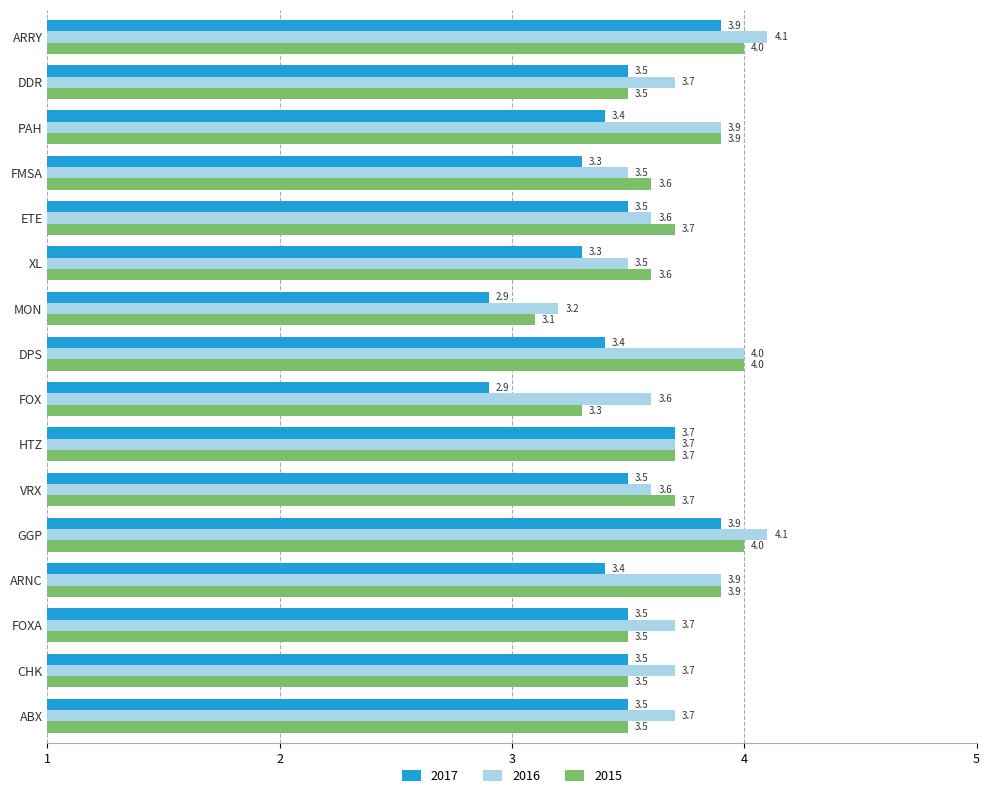

Is it true that 2017 equals 3.4 at PAH?

True